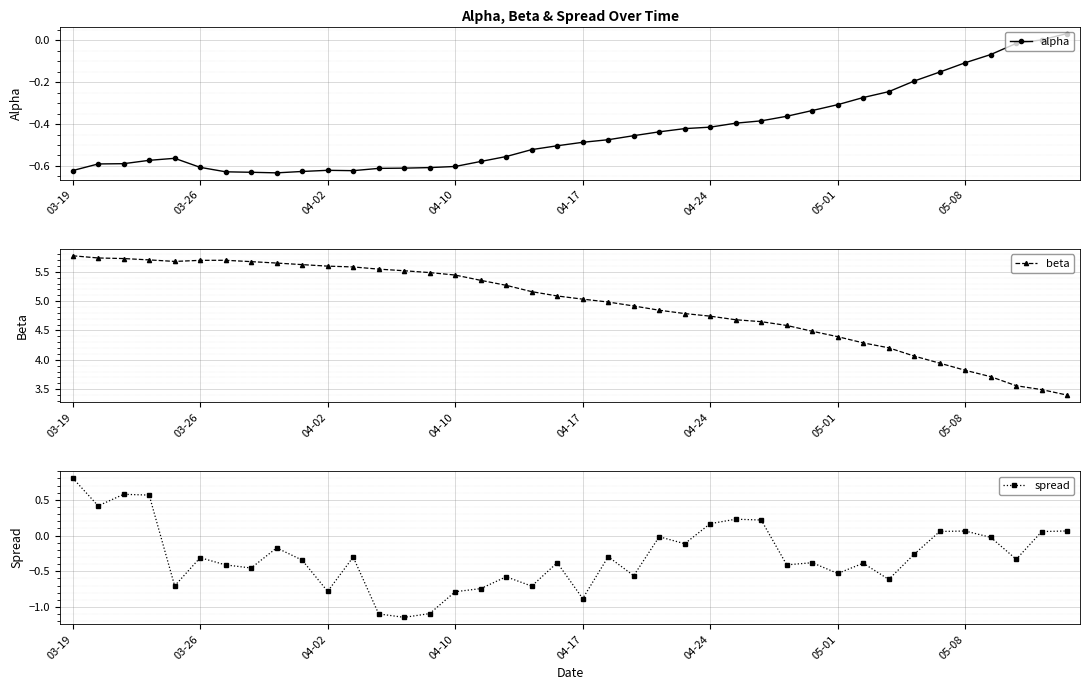

The alpha series shows -0.1 at 05-08. True or false?

True